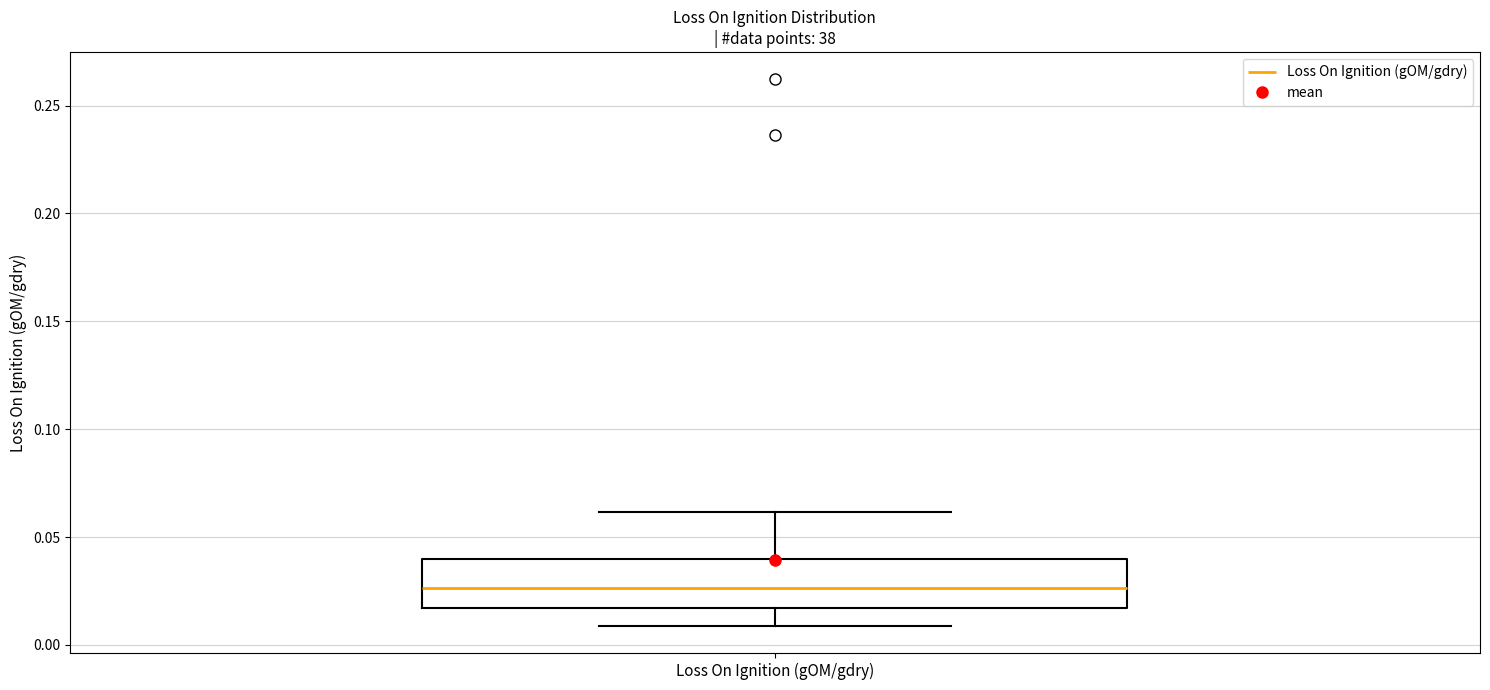

Where does the median line of the box for Loss On Ignition (gOM/gdry) sit on the y-axis? The values are not printed on the chart, so give them approximately, as read against the axis.

0.025